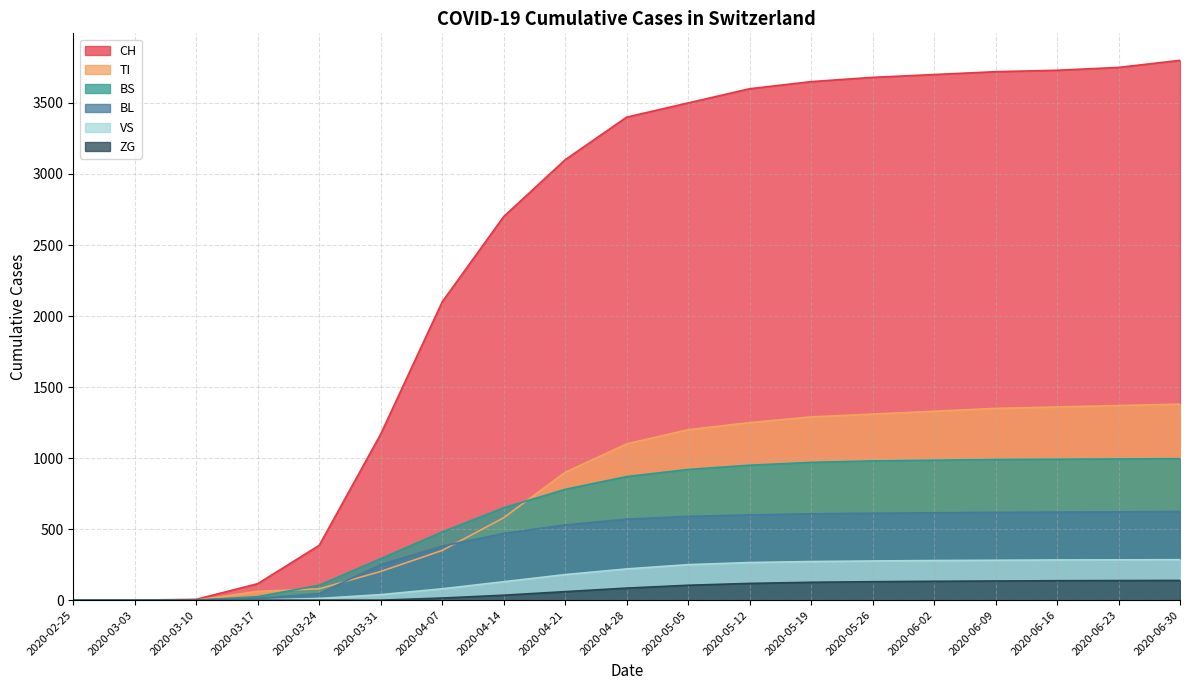

Is it true that VS equals 2 at 2020-03-17?

False